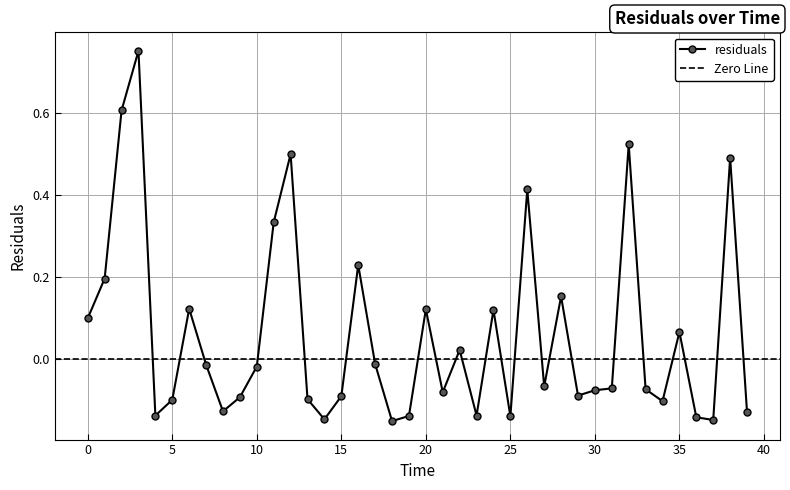

List the labels in order of value, largest first.

3.0, 2.0, 32.0, 12.0, 38.0, 26.0, 11.0, 16.0, 1.0, 28.0, 6.0, 20.0, 24.0, 0.0, 35.0, 22.0, 17.0, 7.0, 10.0, 27.0, 31.0, 33.0, 30.0, 21.0, 29.0, 15.0, 9.0, 13.0, 5.0, 34.0, 8.0, 39.0, 23.0, 4.0, 19.0, 25.0, 36.0, 14.0, 37.0, 18.0